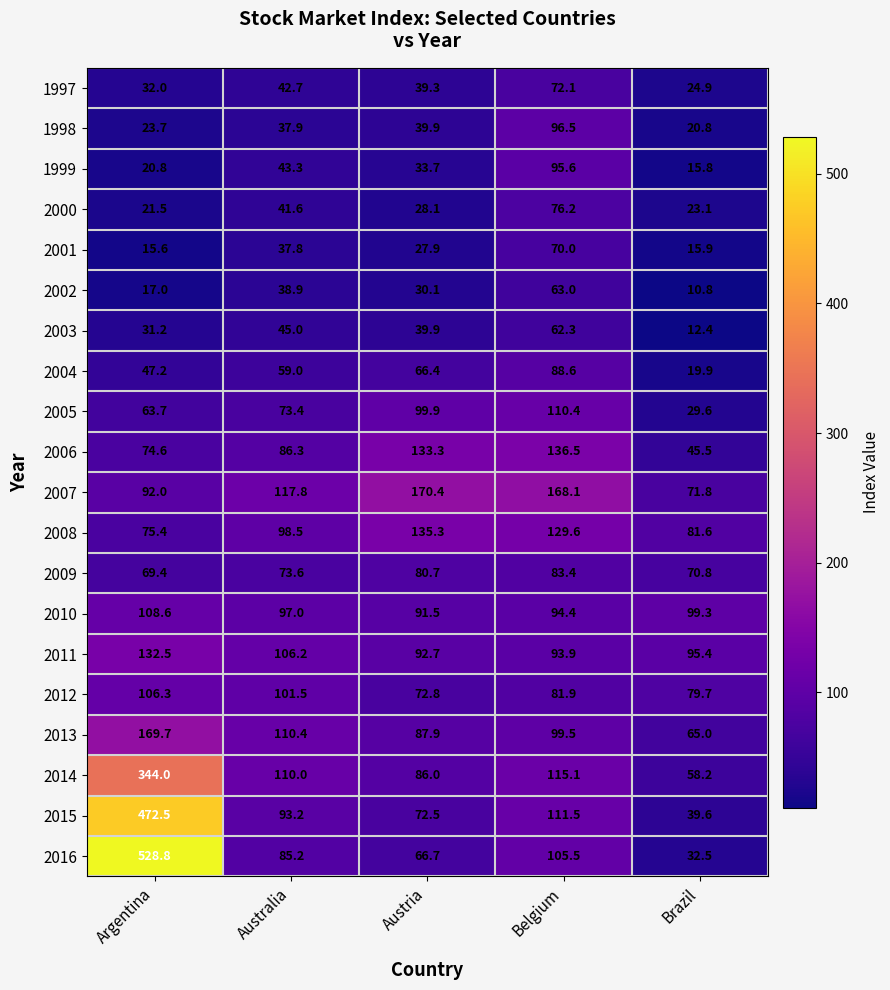

At which category is the sum across all series the highest?

Argentina